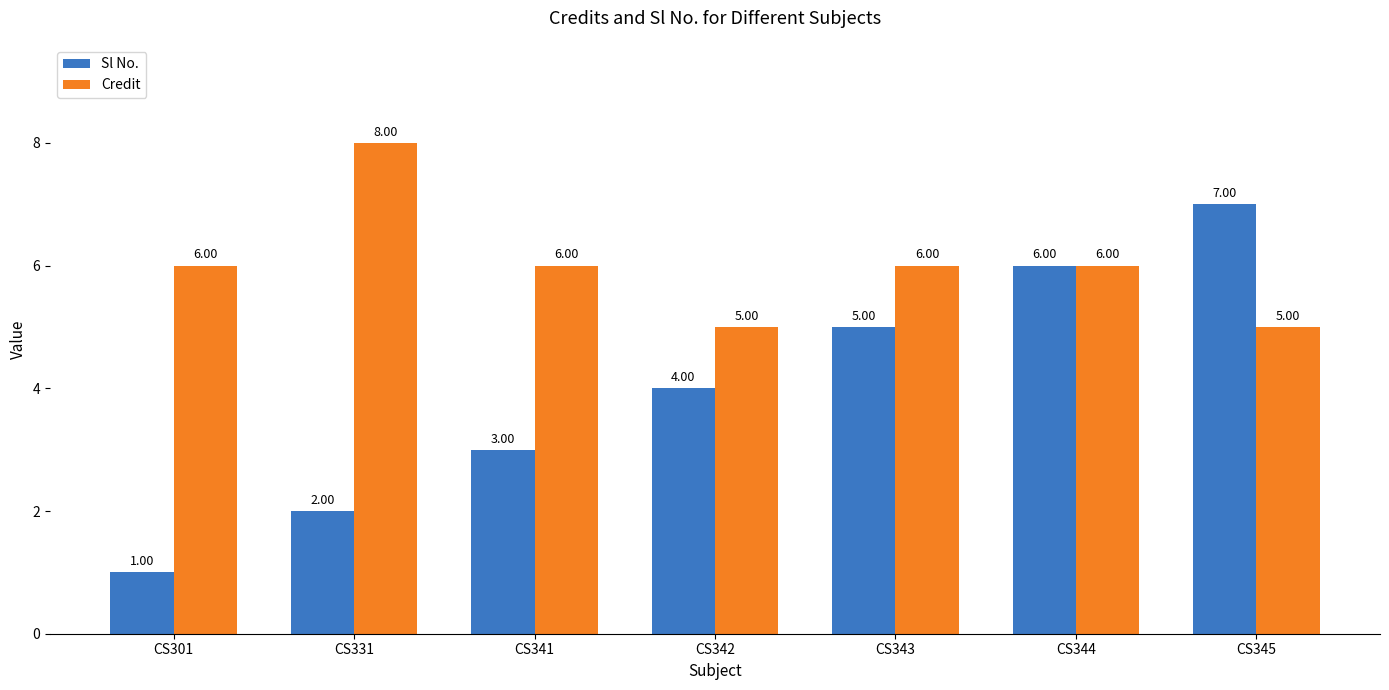

How many data points in Sl No. are less than 4?

3